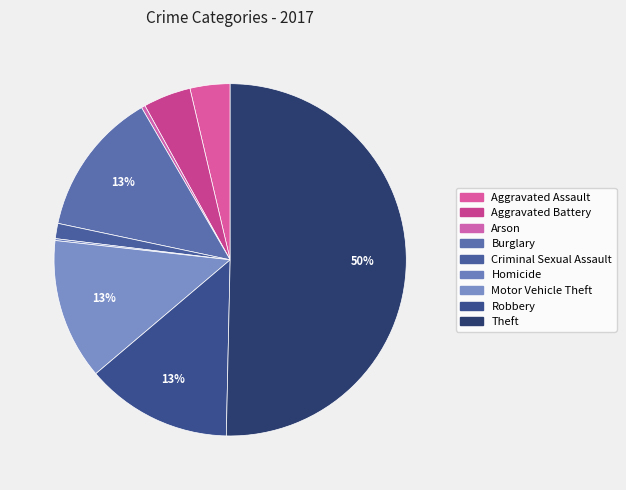

How many segments does this pie chart have?

9